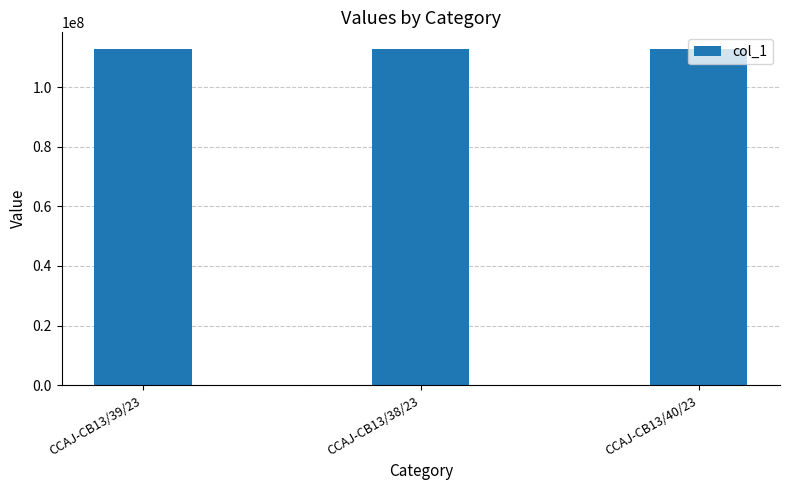

What is the smallest value displayed?

112799811